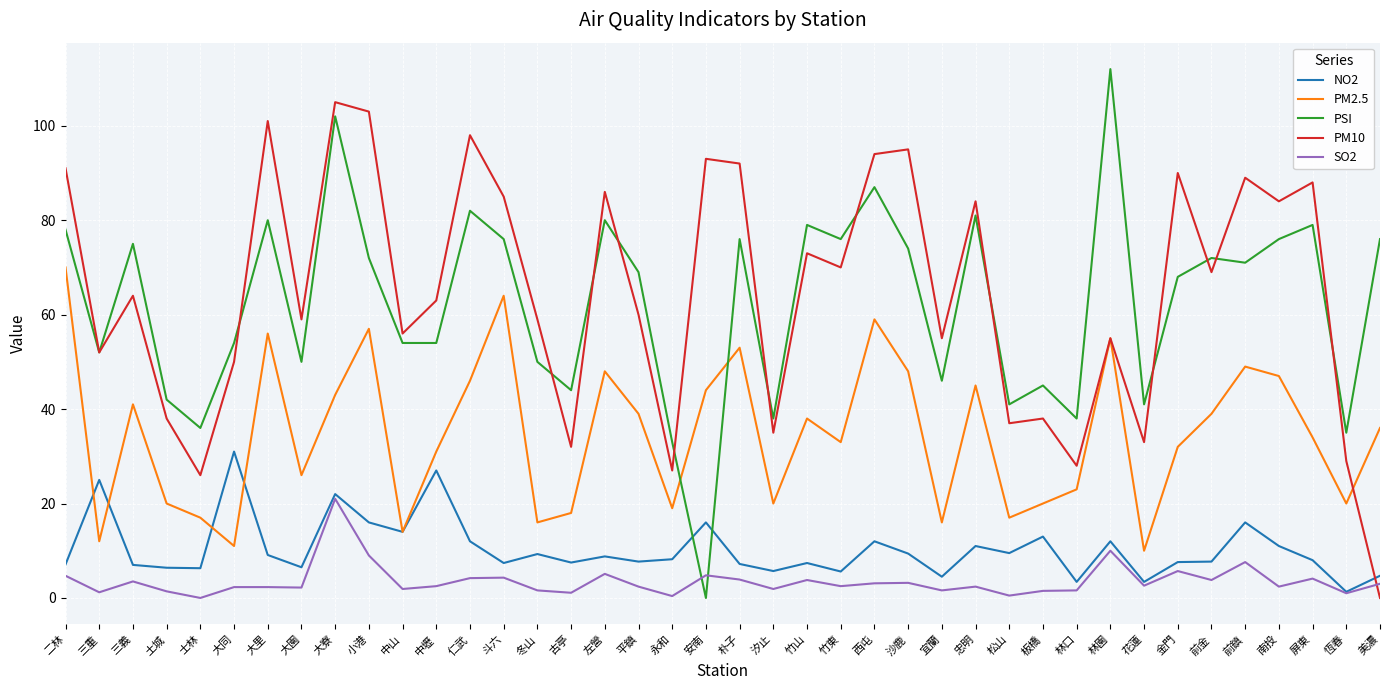

What are all the series names shown in the legend?

NO2, PM2.5, PSI, PM10, SO2